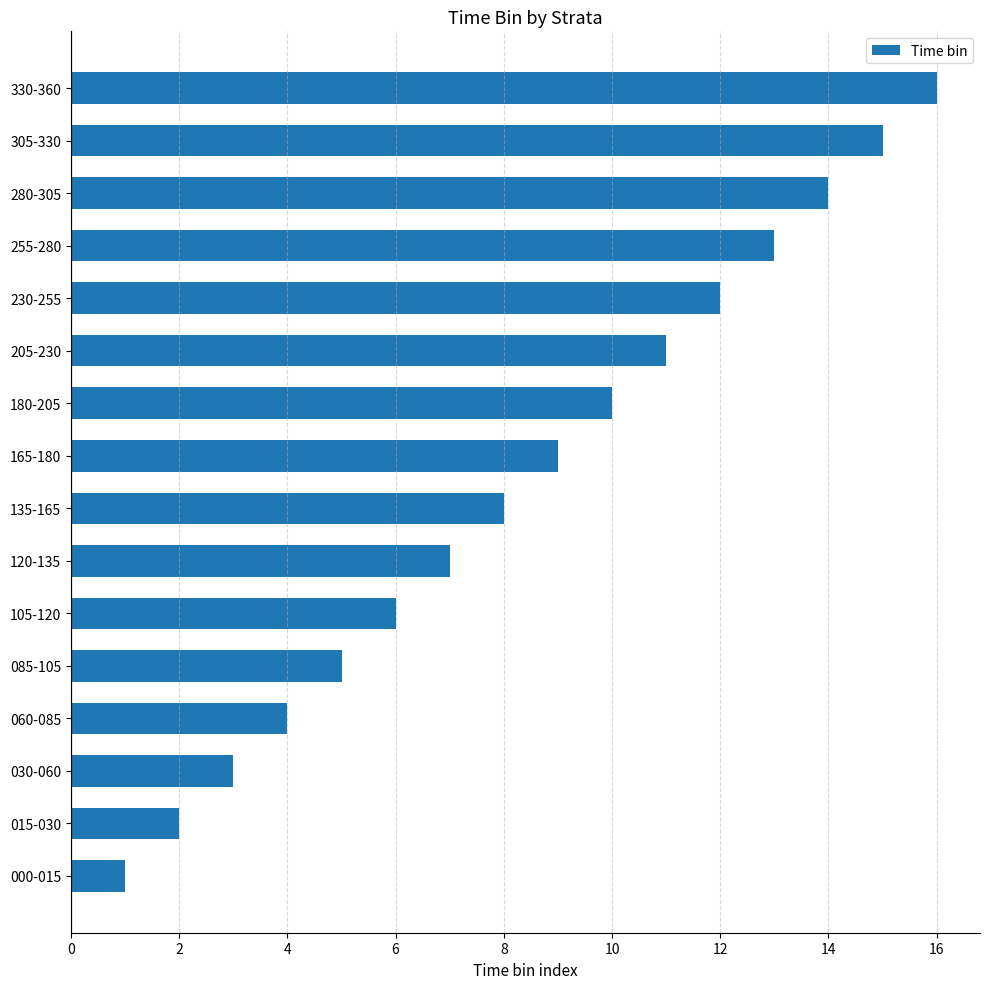

How many bars are there in total?

16